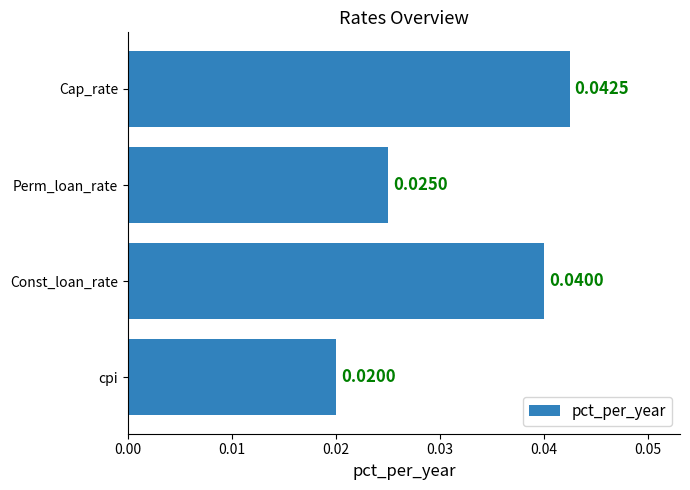

Rank the categories by value from lowest to highest.

cpi, Perm_loan_rate, Const_loan_rate, Cap_rate